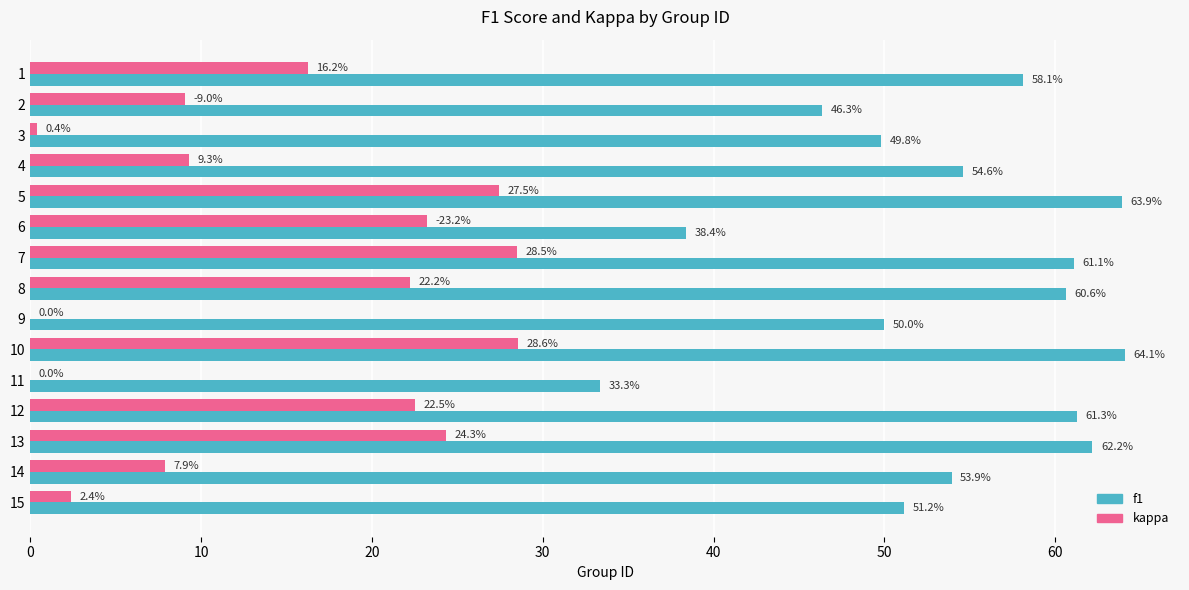

What is the highest value of the f1 series?

64.1